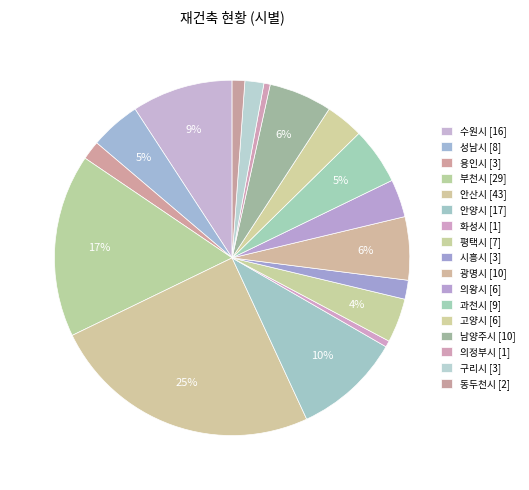

Is 고양시 the majority of the pie?

No